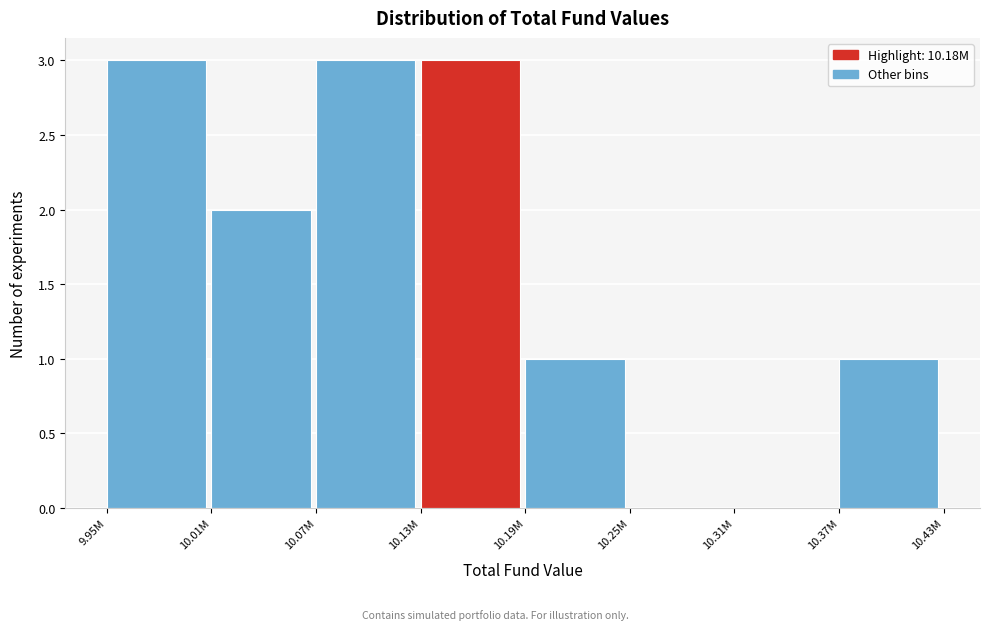

Reading left to right, transcribe all the data shown in this chart.

9.95M=3	10.01M=2	10.07M=3	10.13M=3	10.19M=1	10.25M=0	10.31M=0	10.37M=1